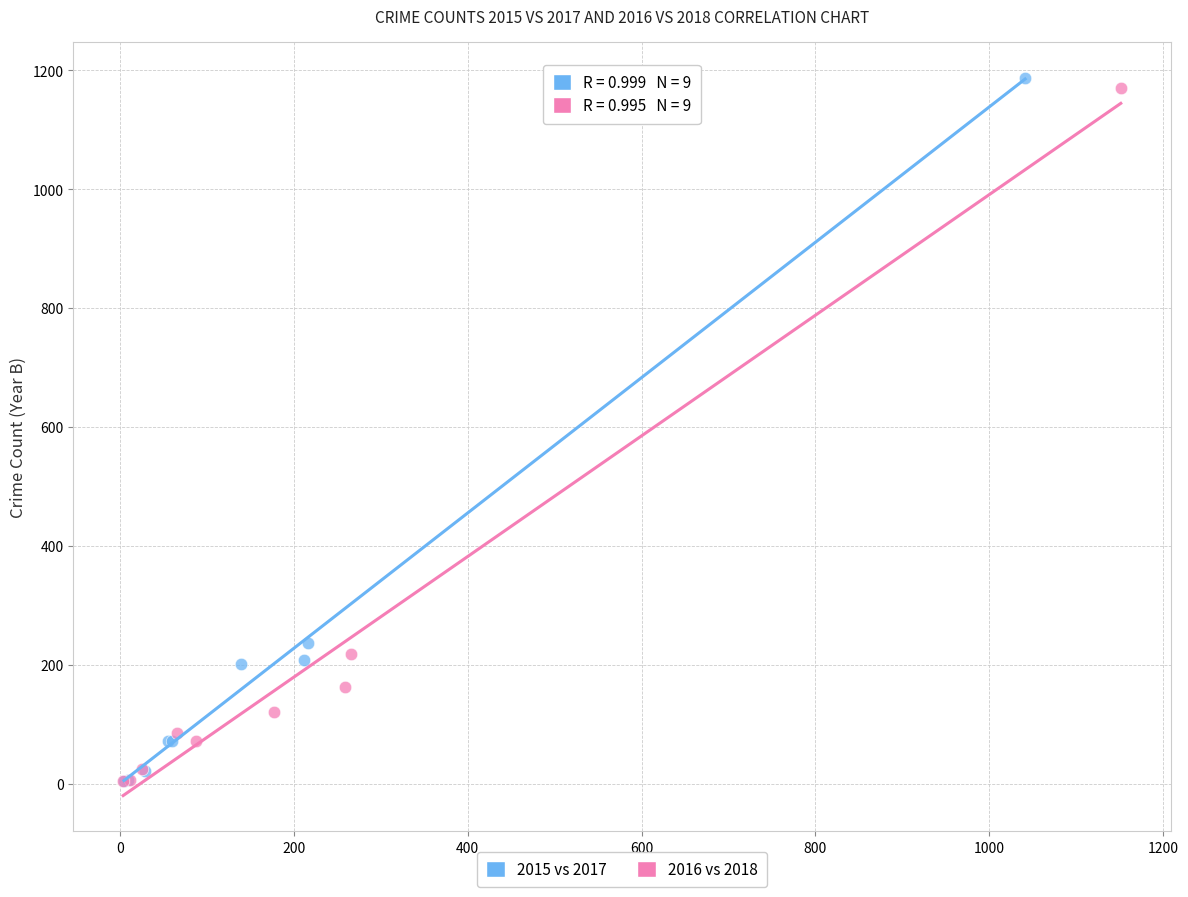

Which series has the largest Y range (max minus min)?

2015 vs 2017